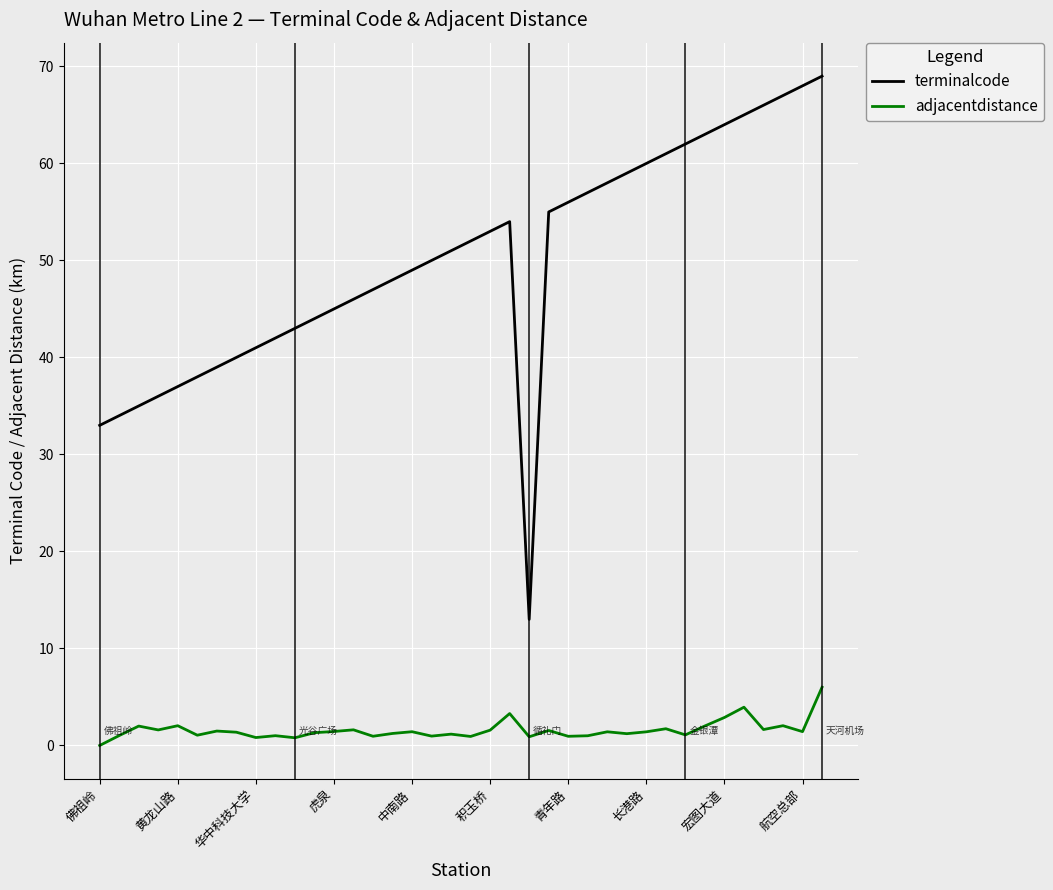

What is the minimum value for terminalcode?

13.0